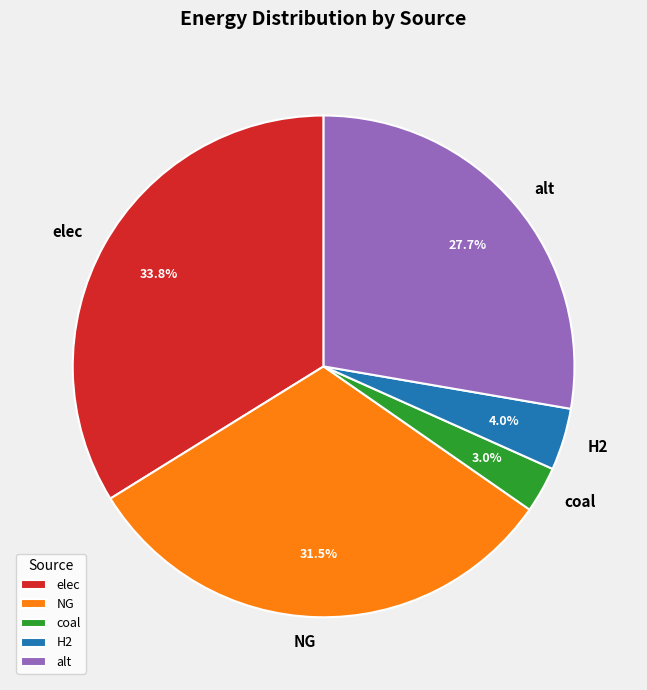

Between alt and coal, which is larger?

alt